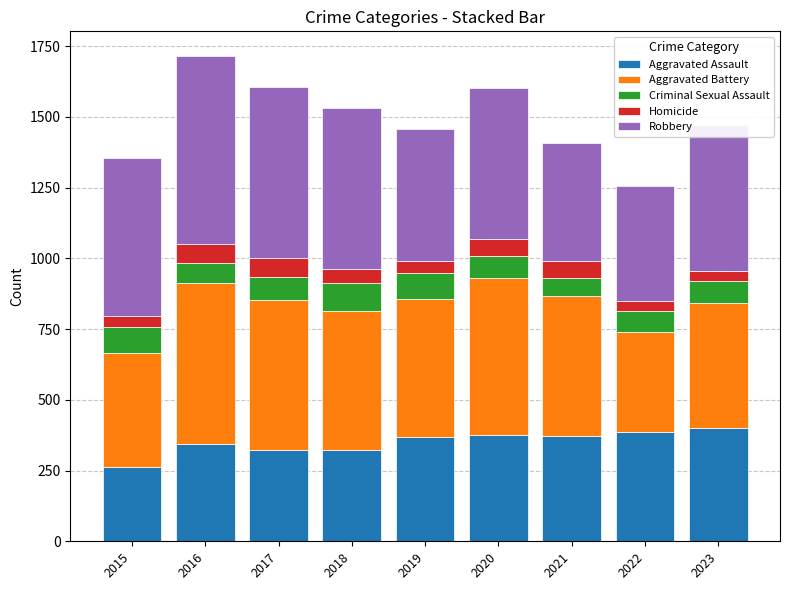

What is the maximum value for Aggravated Assault?

401